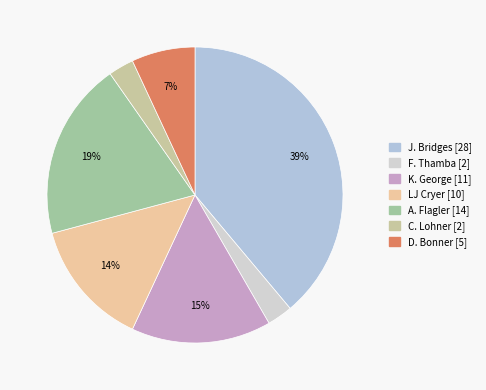

How many segments does this pie chart have?

7